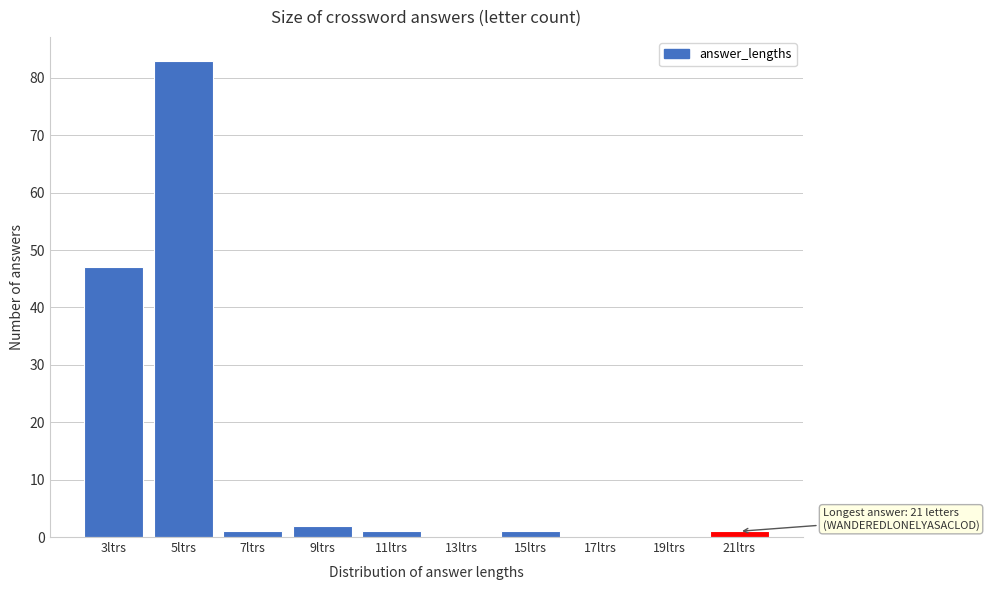

Reading left to right, extract all data points from this chart.

3ltrs=47	5ltrs=83	7ltrs=1	9ltrs=2	11ltrs=1	13ltrs=0	15ltrs=1	17ltrs=0	19ltrs=0	21ltrs=1